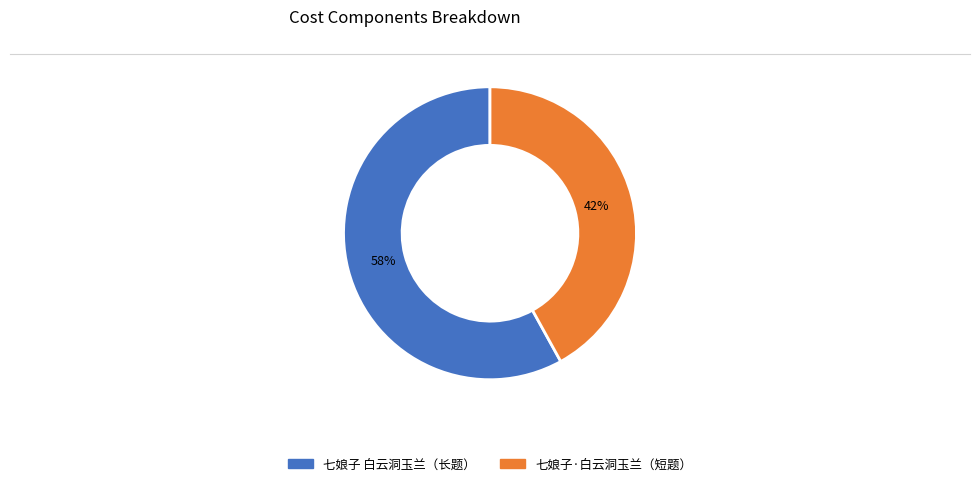

To the nearest percent, what is the difference between the largest and smallest slice percentages?

16%